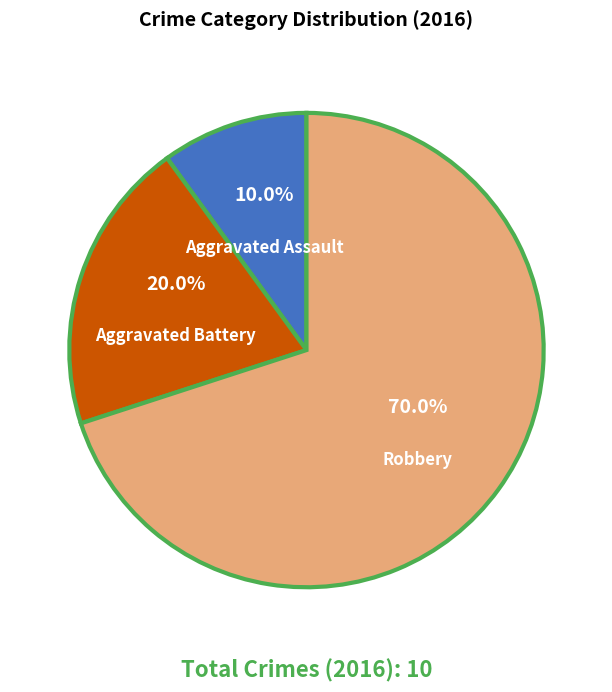

To the nearest percent, what percentage of the pie is Robbery?

70%